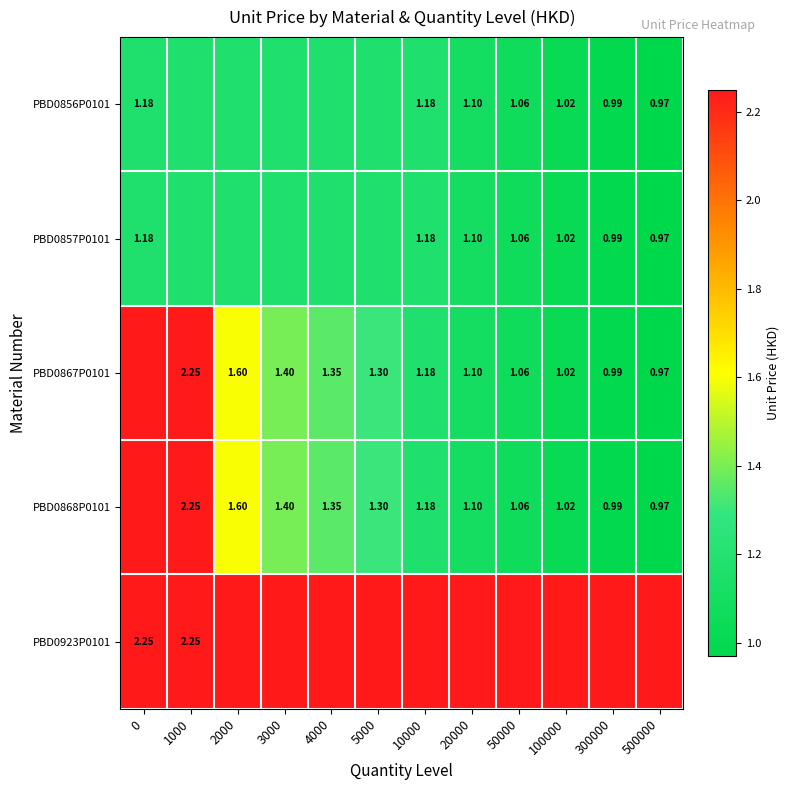

What is the maximum value shown in the chart?

2.2